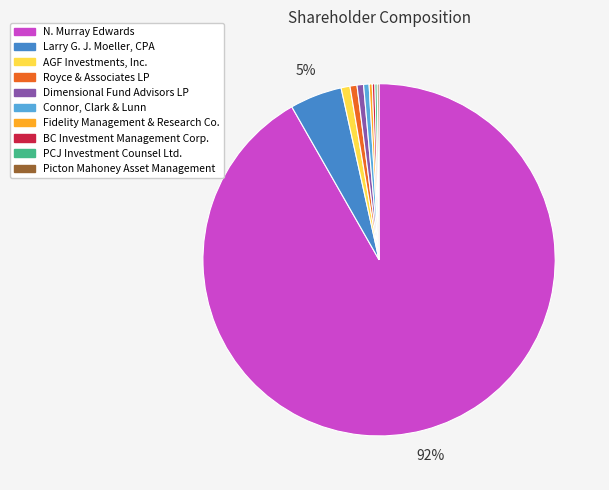

The N. Murray Edwards slice represents 92% of the pie. True or false?

True